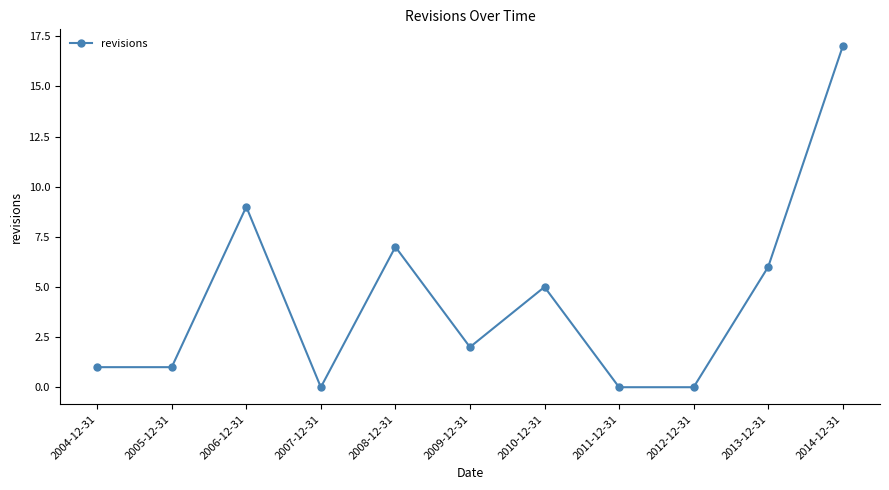

Which label corresponds to the largest value in the chart?

2014-12-31